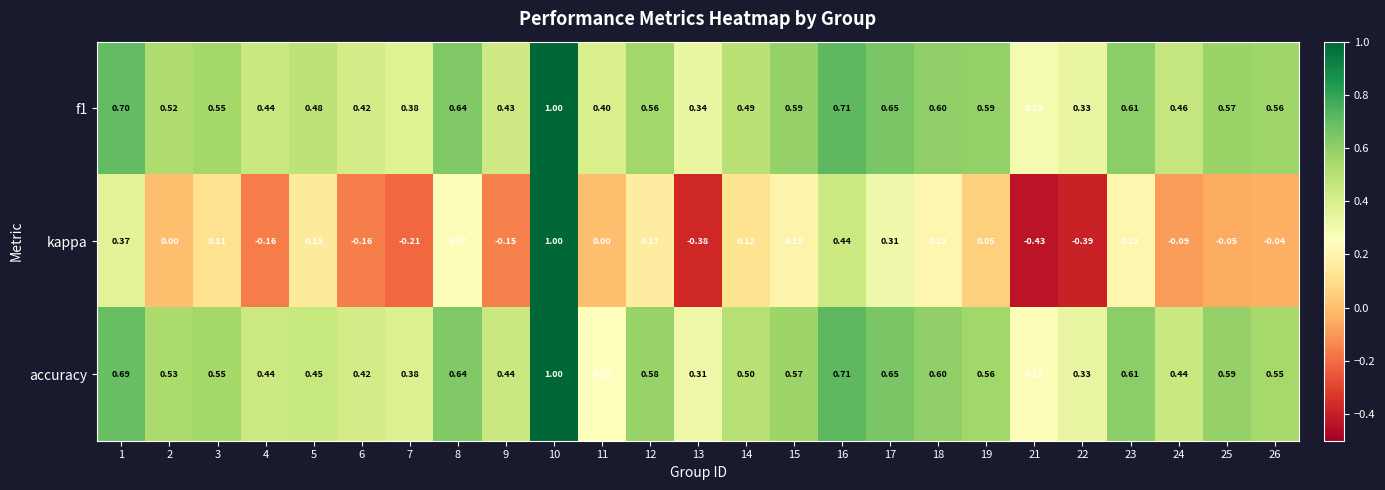

Is the value of f1 at 12 greater than the value of kappa at 25?

Yes